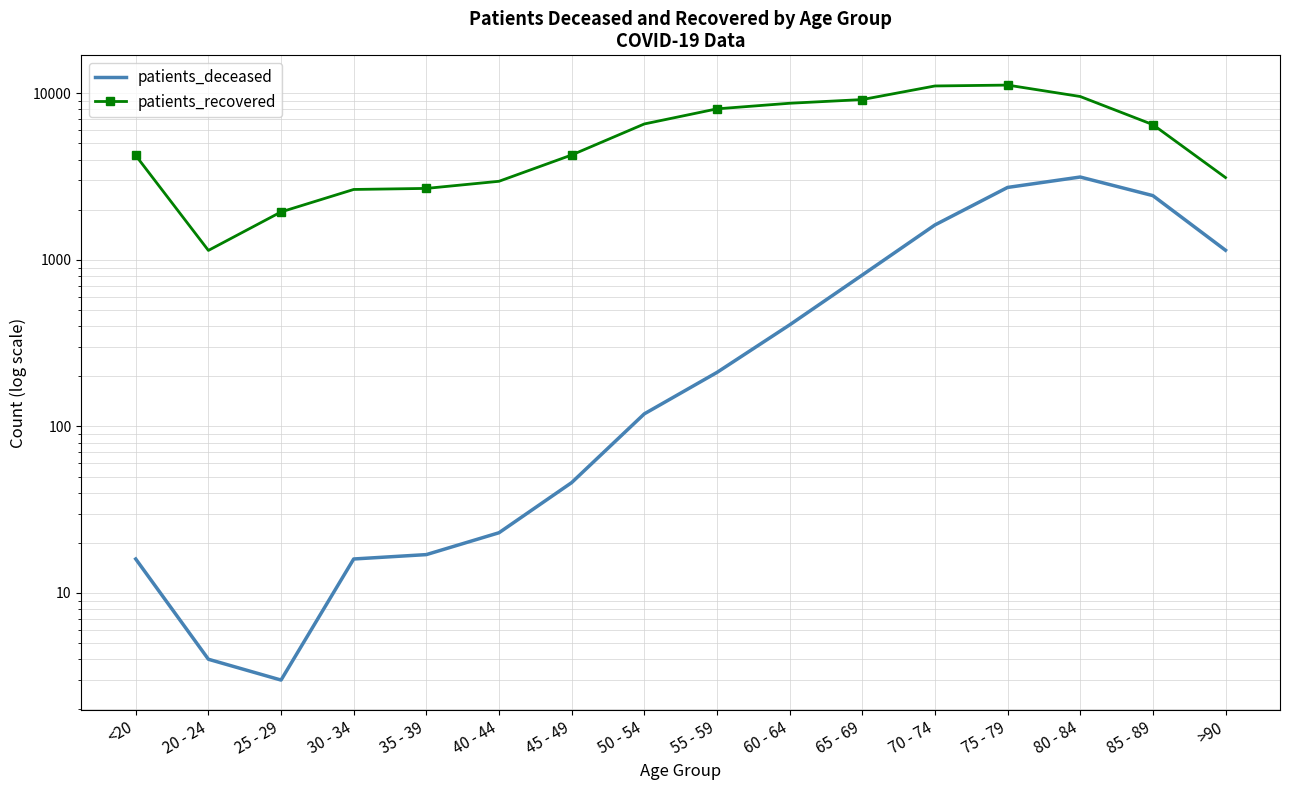

Where is the first local minimum for patients_recovered?

20 - 24